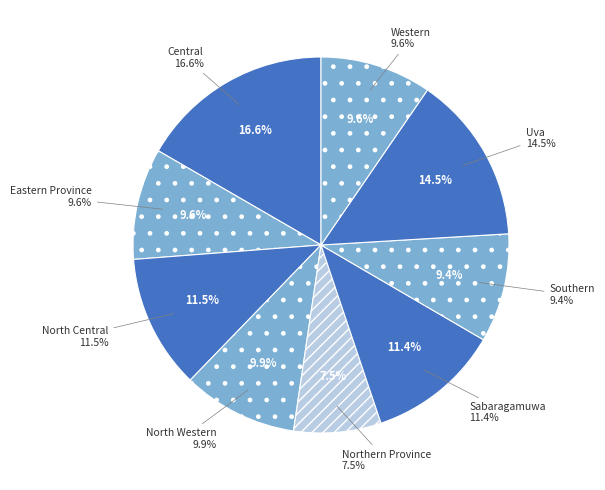

To the nearest percent, what is the difference between the Eastern Province and Northern Province slice percentages?

2%